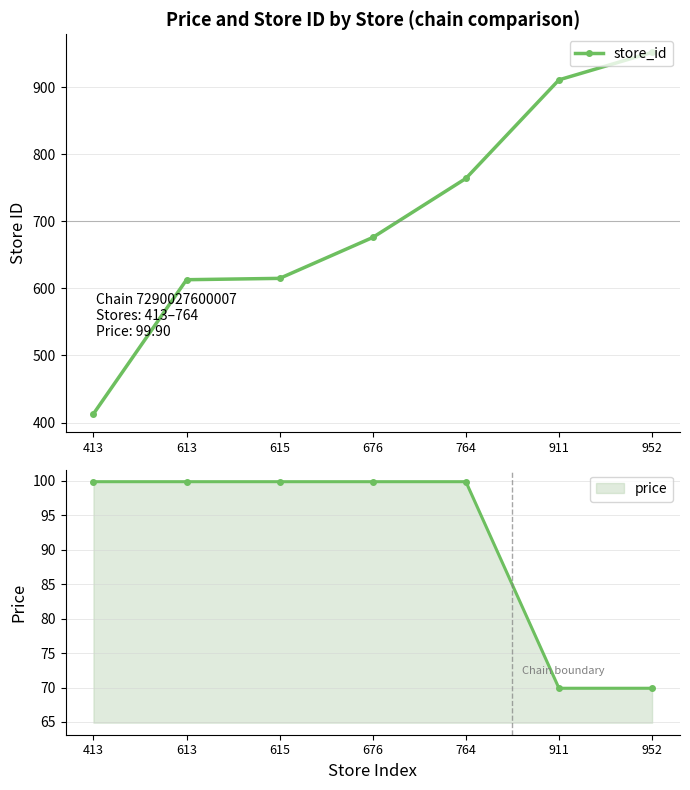

Read the value at 764, to the nearest 100.

800